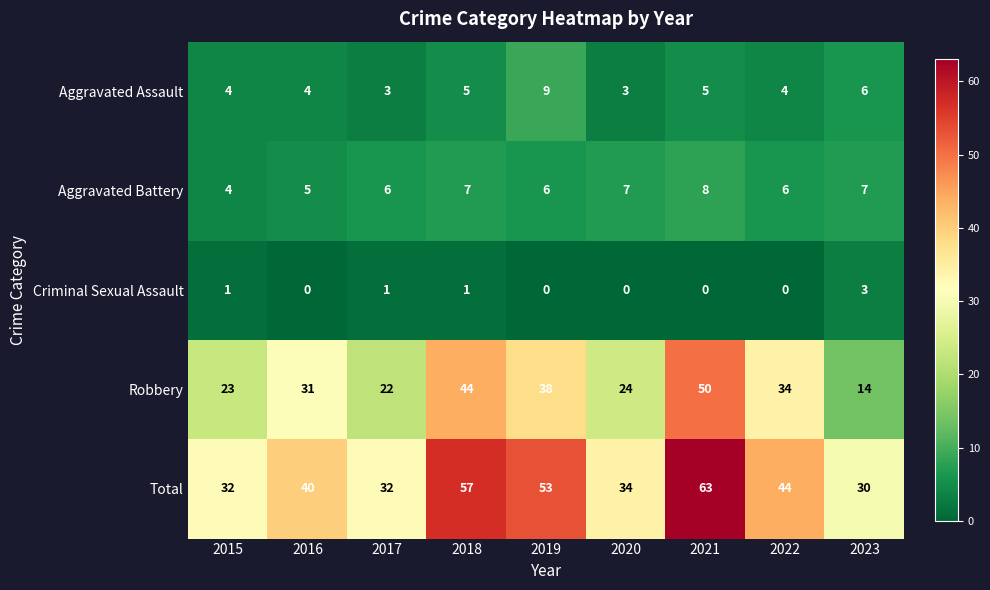

At which label is Total closest to 46?

2022